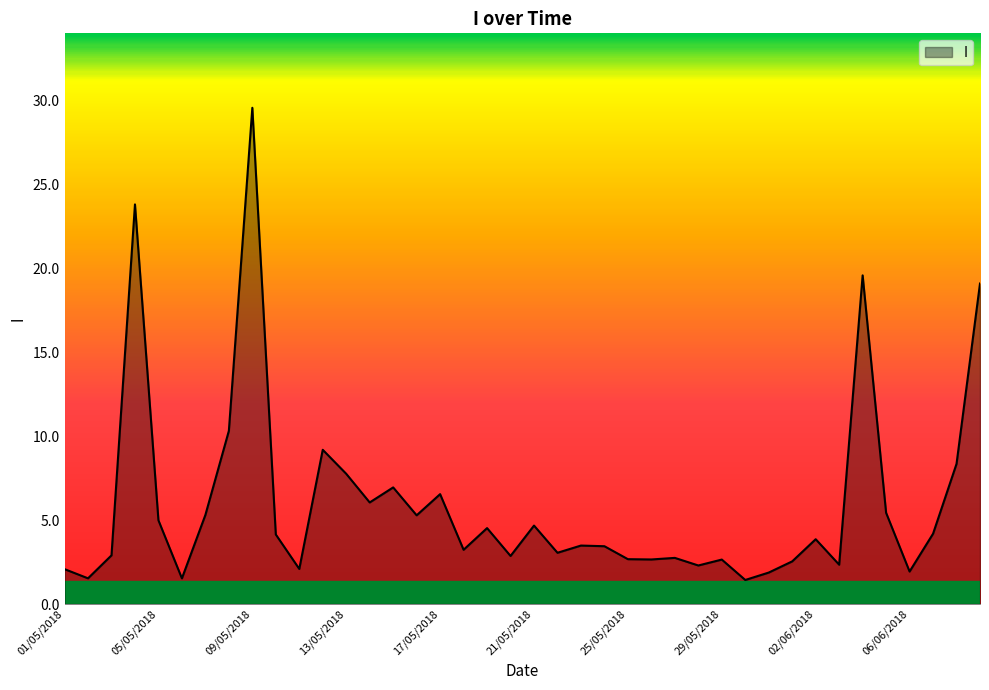

What is the difference between the maximum and minimum values?

28.2